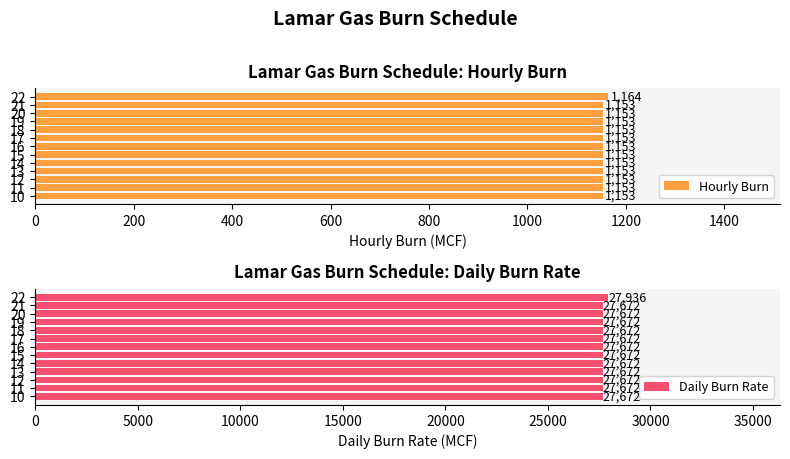

The value of Hourly Burn at 10 is 329. True or false?

False